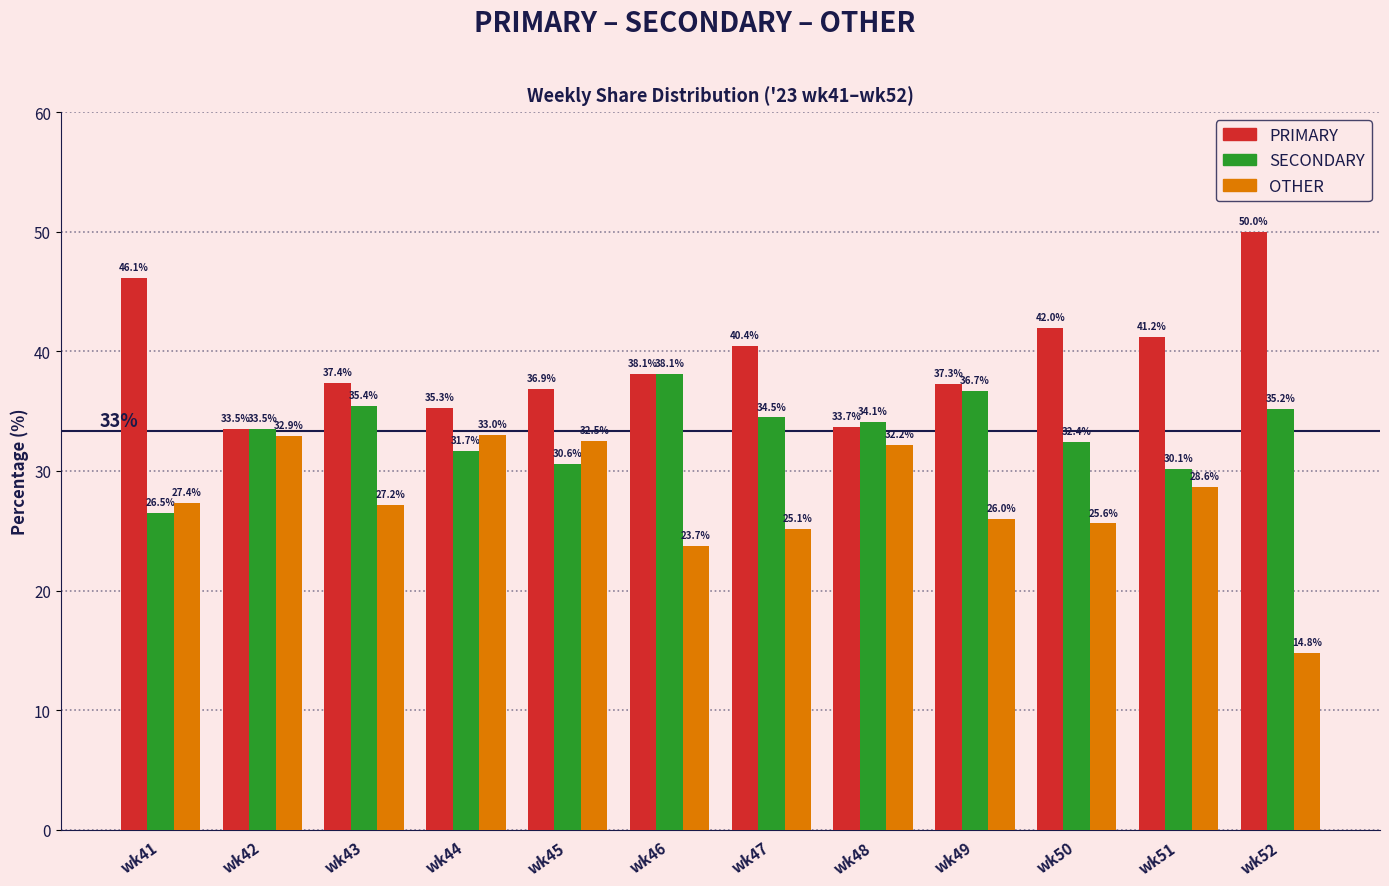

What is the difference between the maximum and minimum values in the PRIMARY series?

16.5